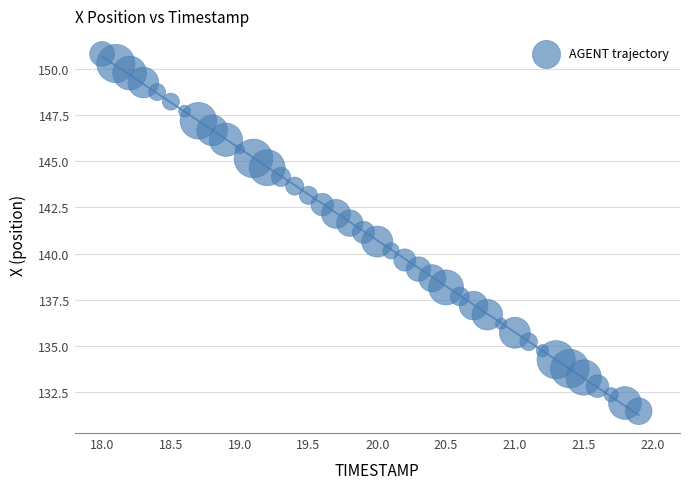

What is the range of X values (max minus min)?

3.9